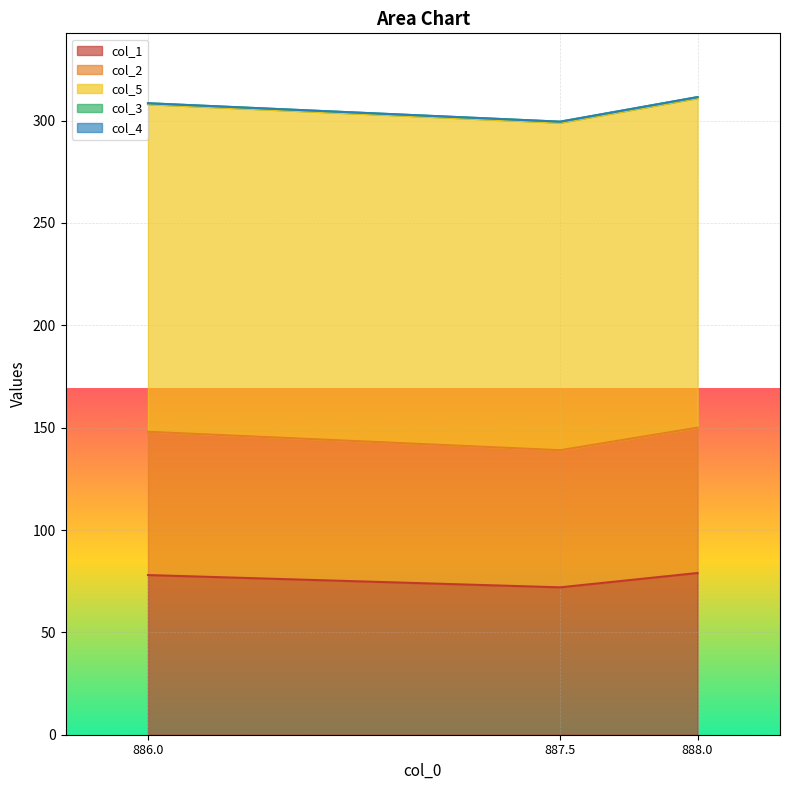

The value of col_2 at 887.5 is 67.0. True or false?

True